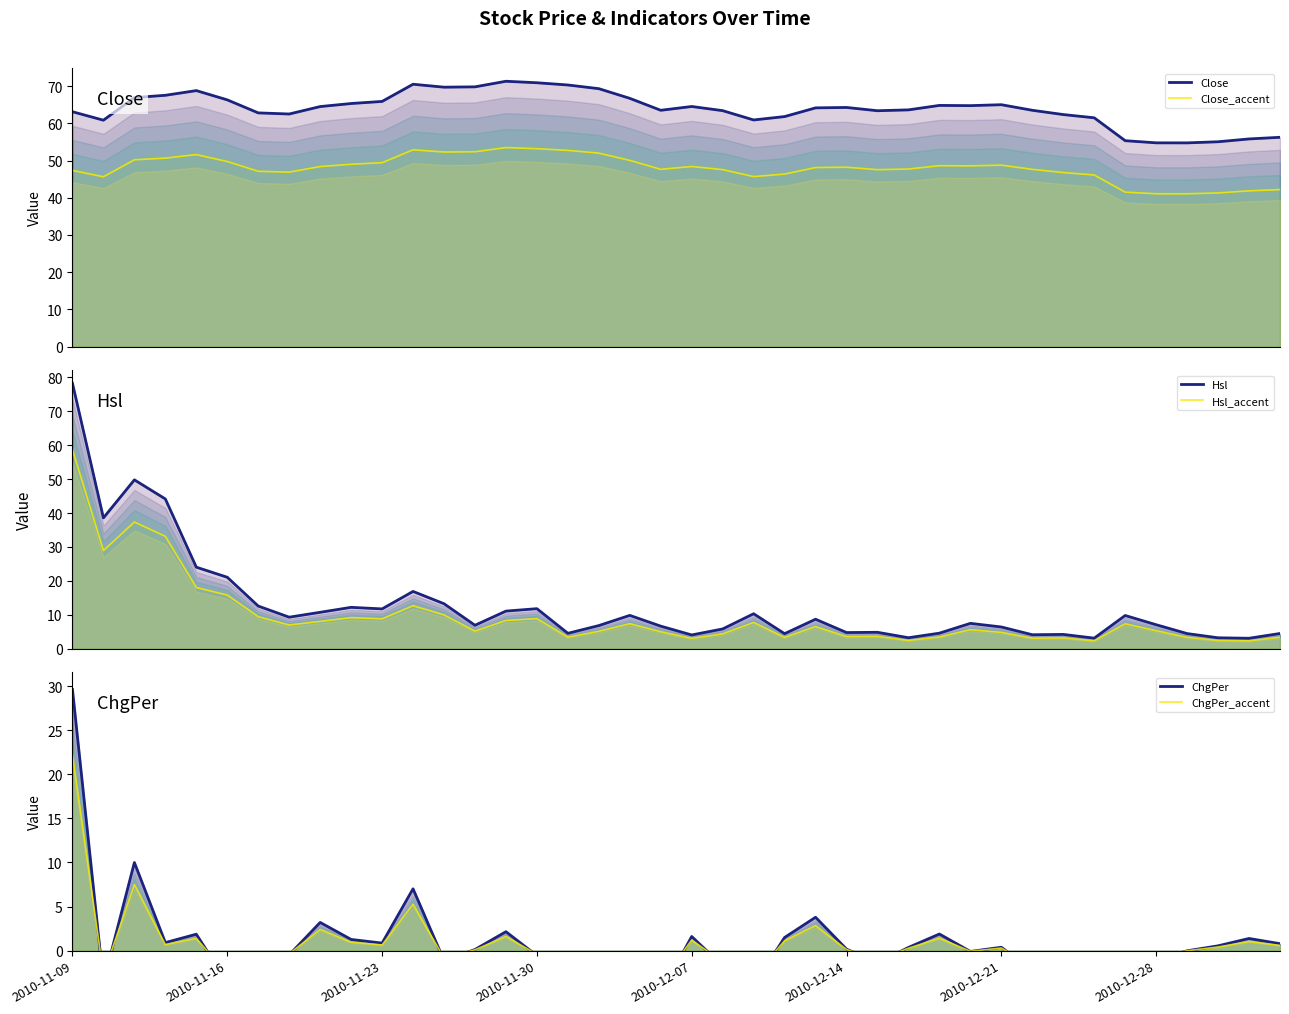

Which category has the lowest value in the ChgPer series?

34